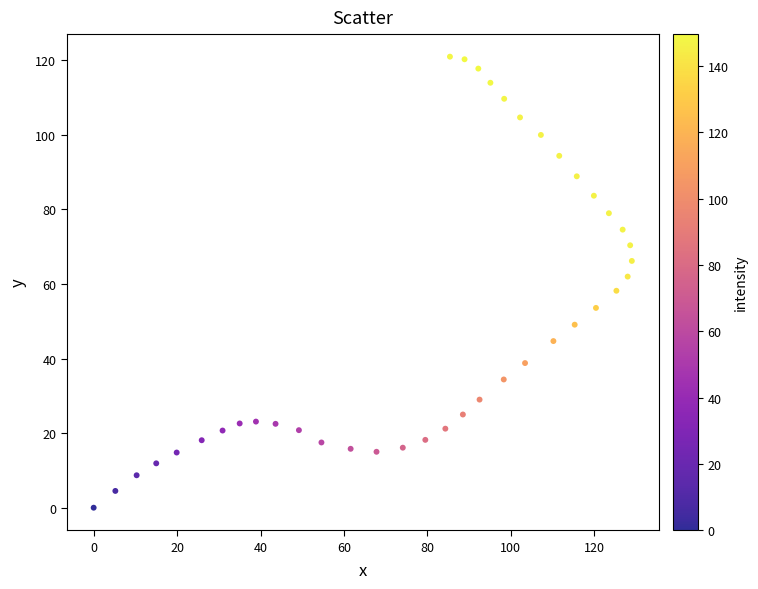

What is the range of X values (max minus min)?

129.0